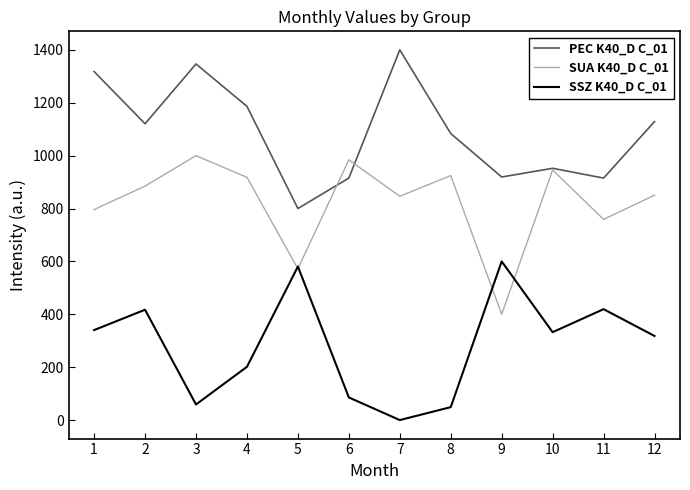

Rank the series at 12 from highest to lowest value.

PEC K40_D C_01, SUA K40_D C_01, SSZ K40_D C_01